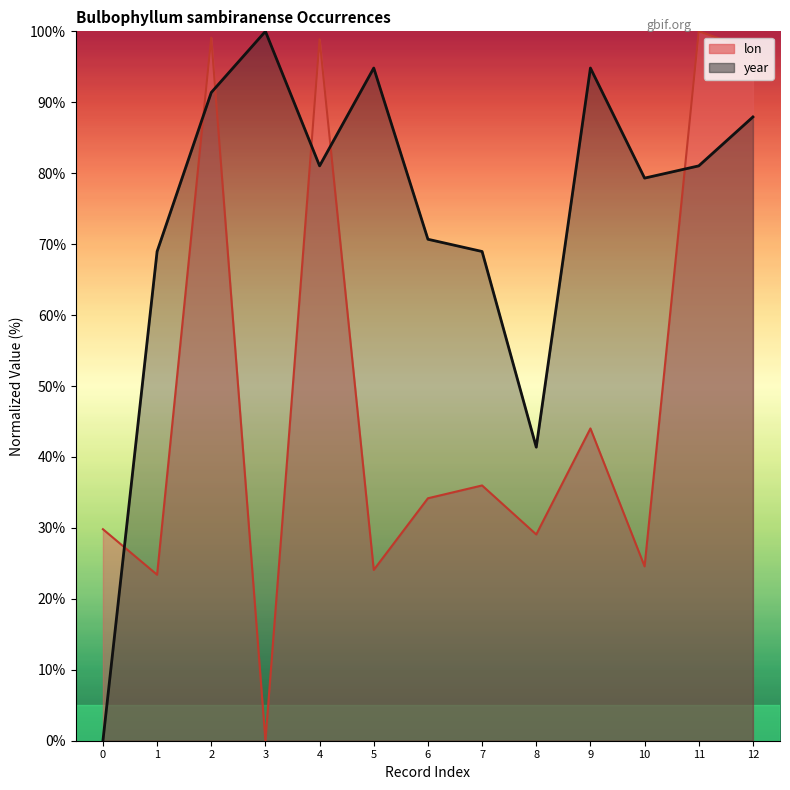

Between which two adjacent categories do year and lon first intersect?

0 and 1